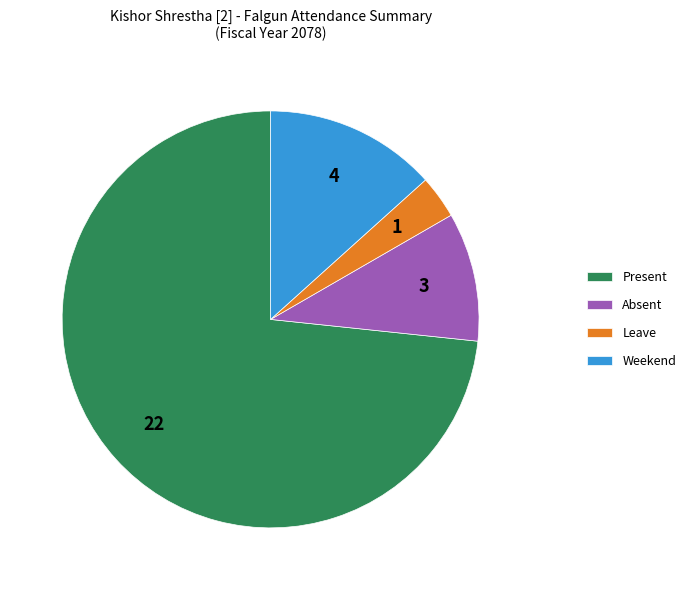

Between Weekend and Leave, which is larger?

Weekend